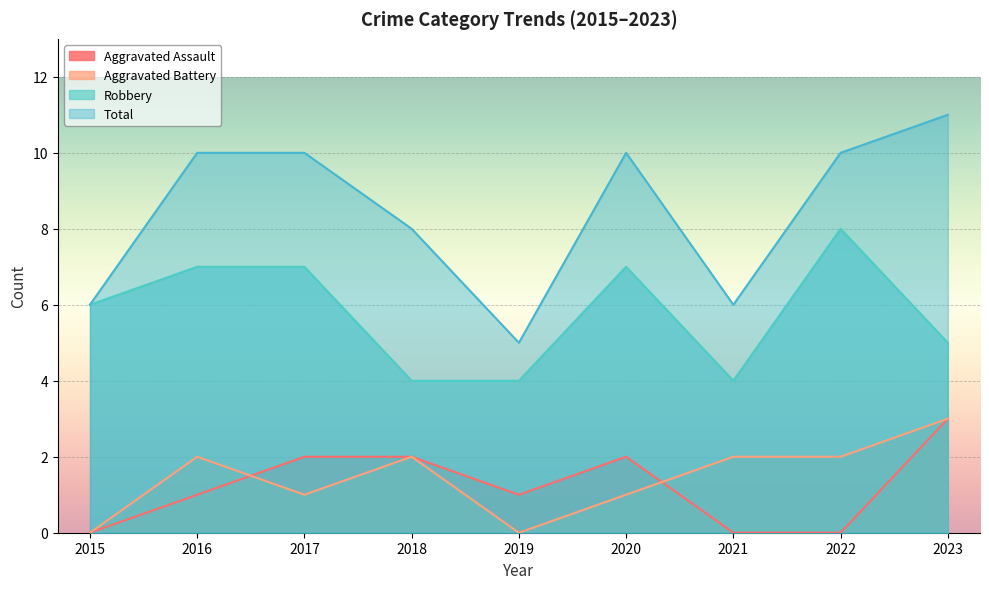

Is it true that Robbery equals 11 at 2015?

False